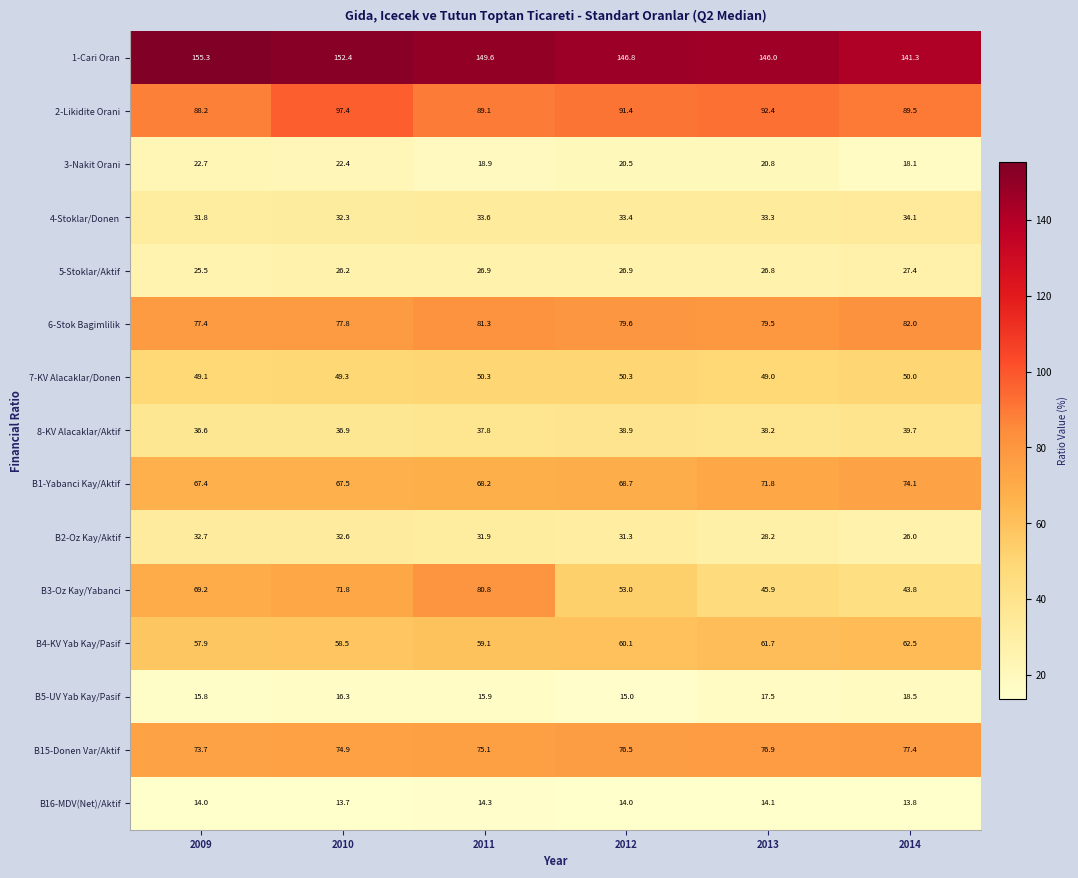

At how many categories does at least one series exceed 120?

6